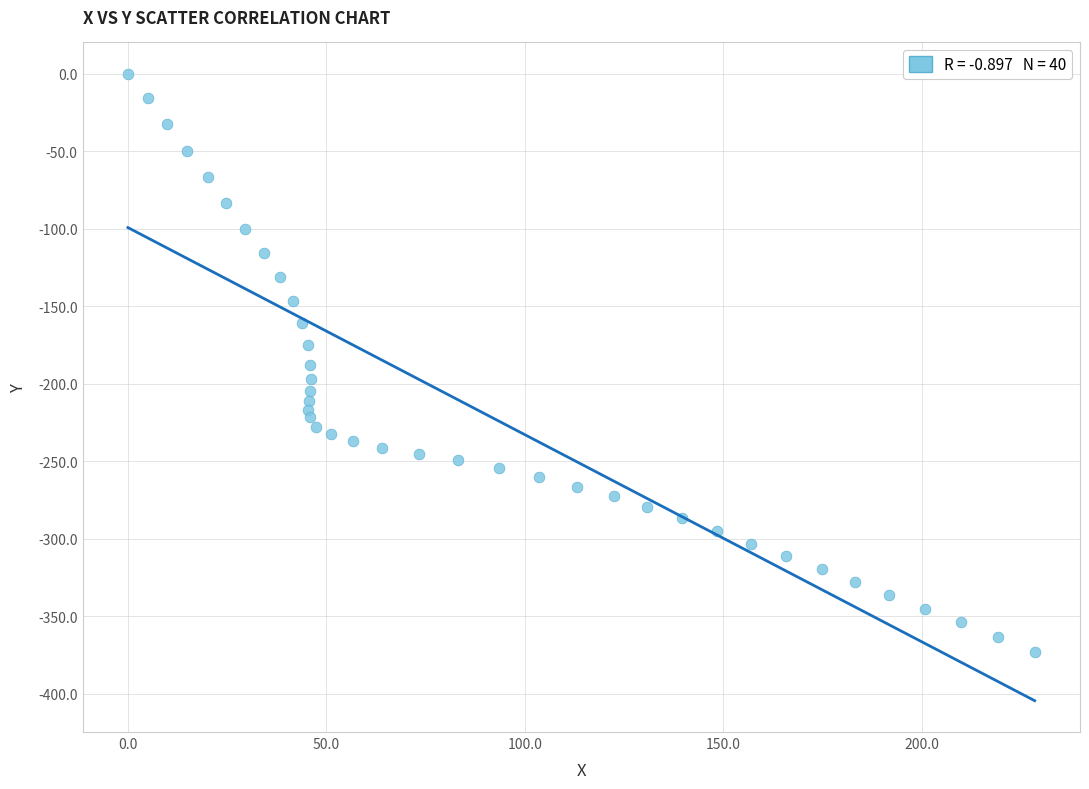

What is the range of X values (max minus min)?

228.5